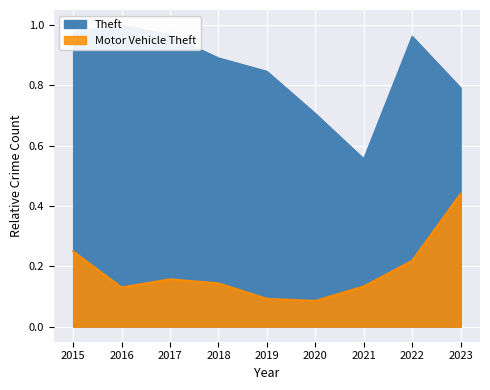

At how many categories does at least one series exceed 0?

9